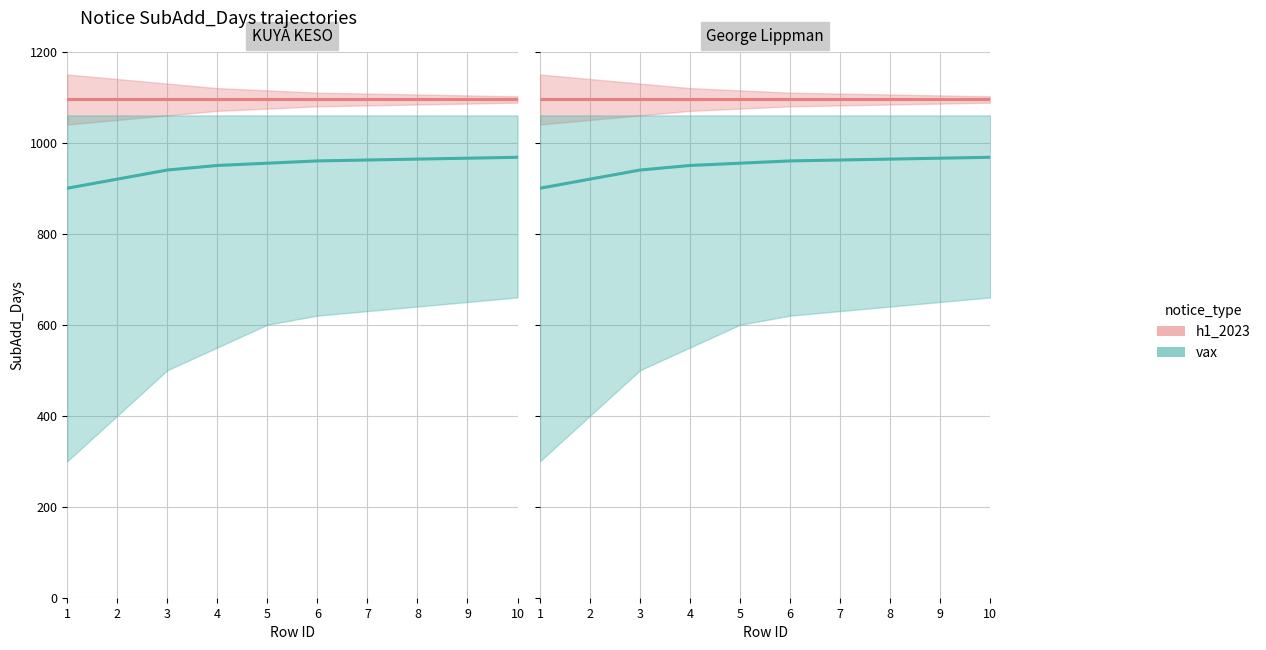

What is the value of the h1_2023 point at the 2nd from the left?

1095